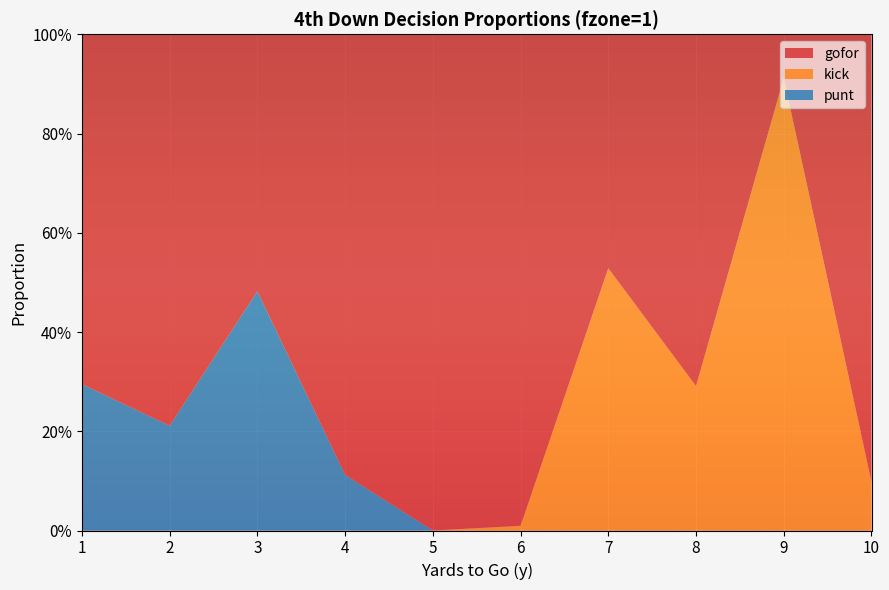

Reading right to left, what are all the values shown in this chart?

gofor: 0.9	0.1	0.7	0.5	1.0	1.0	0.9	0.5	0.8	0.7
kick: 0.1	0.9	0.3	0.5	0.0	0.0	0.0	0.0	0.0	0.0
punt: 0.0	0.0	0.0	0.0	0.0	0.0	0.1	0.5	0.2	0.3